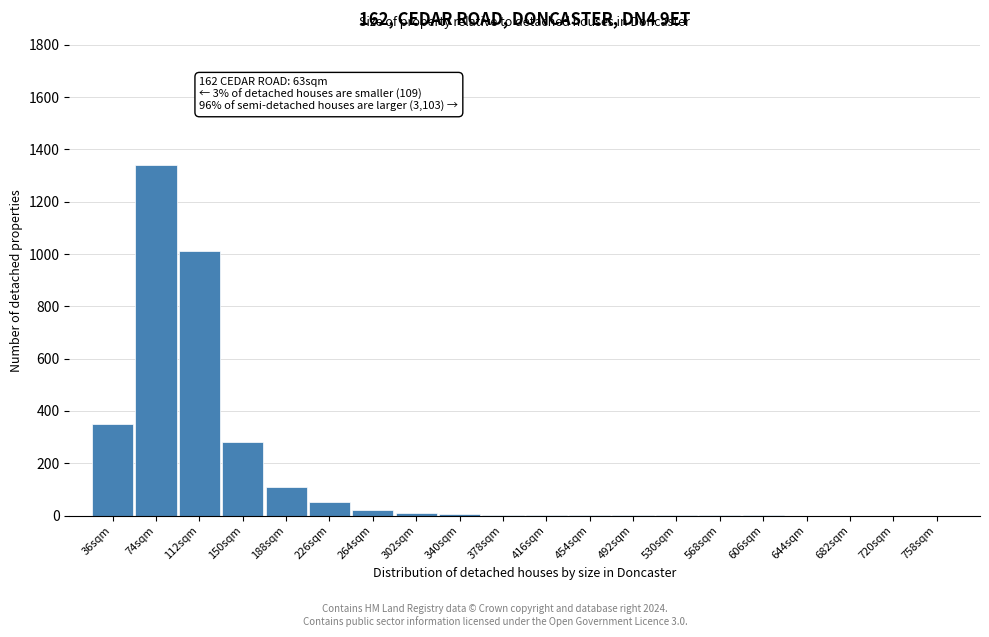

Is it true that the value at 112sqm is 1010?

True